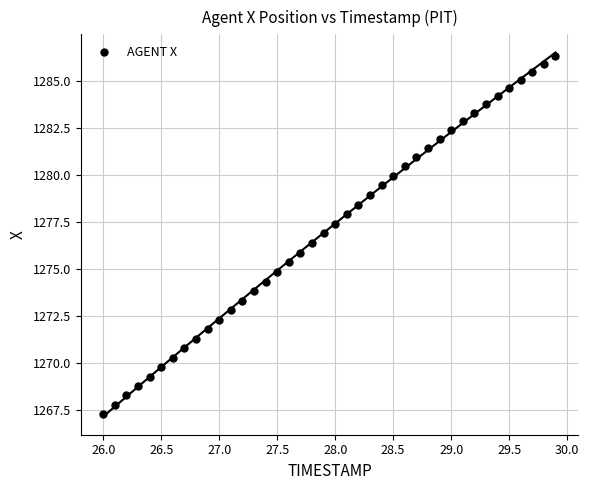

What is the range of X values (max minus min)?

3.9